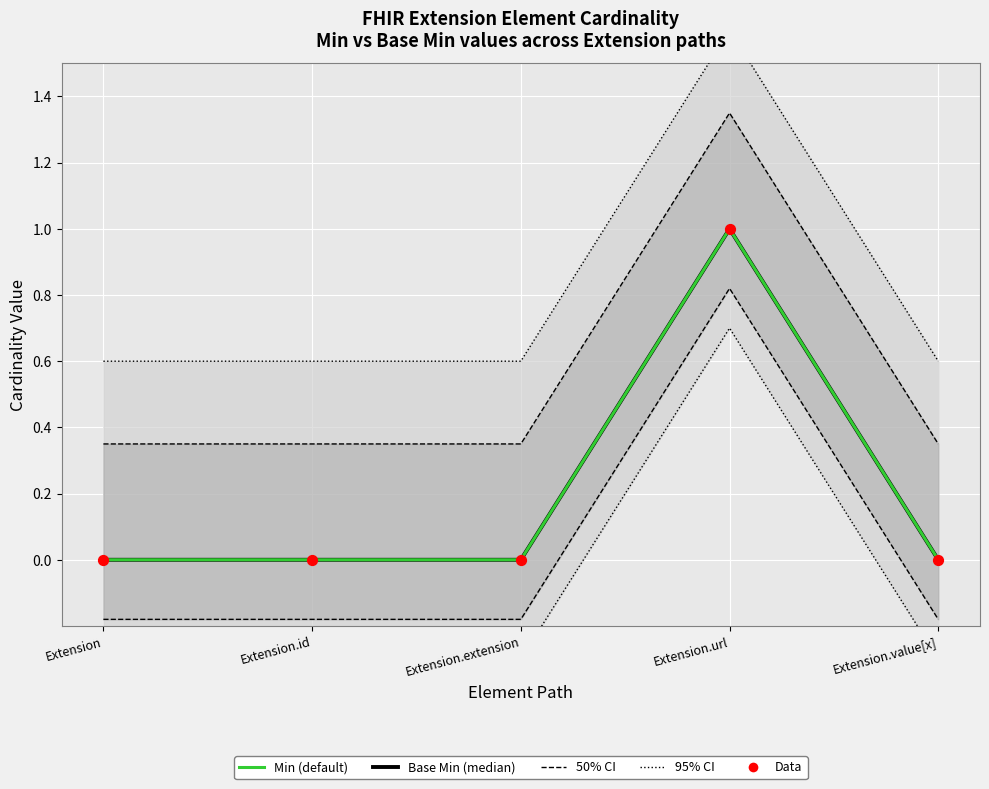

Which series has the largest total across all categories?

95% CI